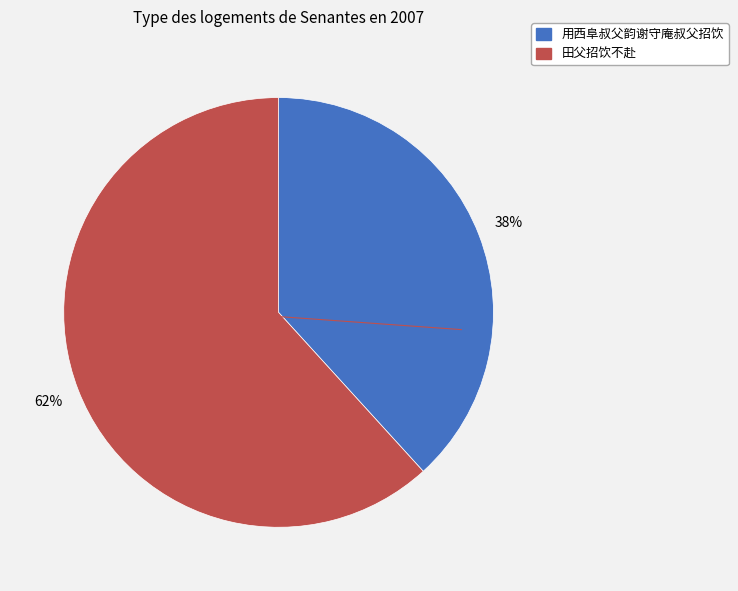

Is the sum of 田父招饮不赴 and 用西阜叔父韵谢守庵叔父招饮 greater than half?

Yes